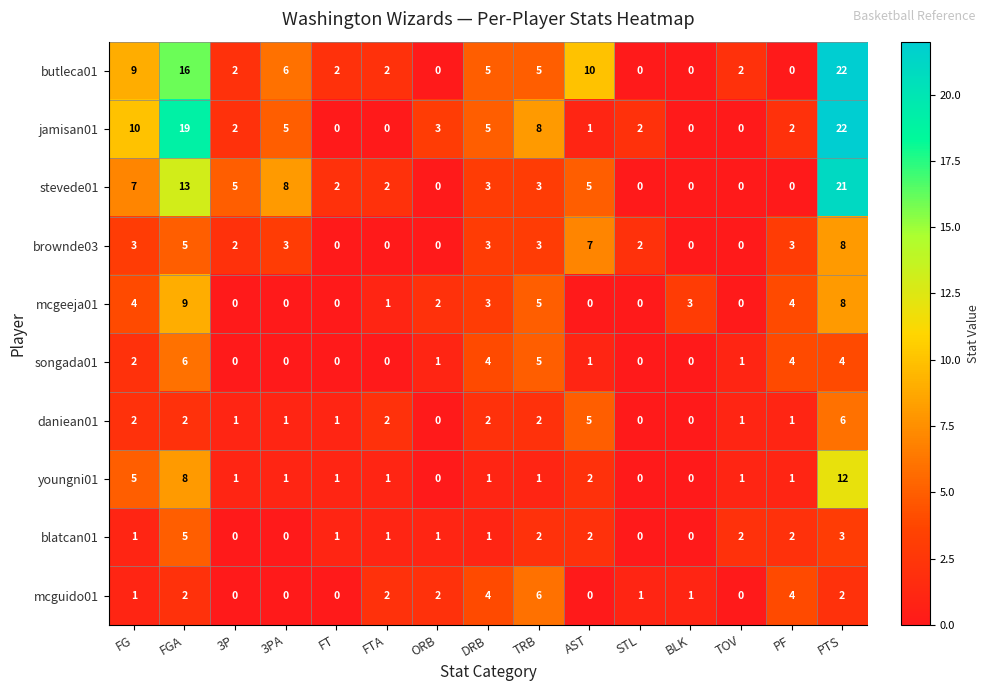

The youngni01 series shows 2 at FT. True or false?

False